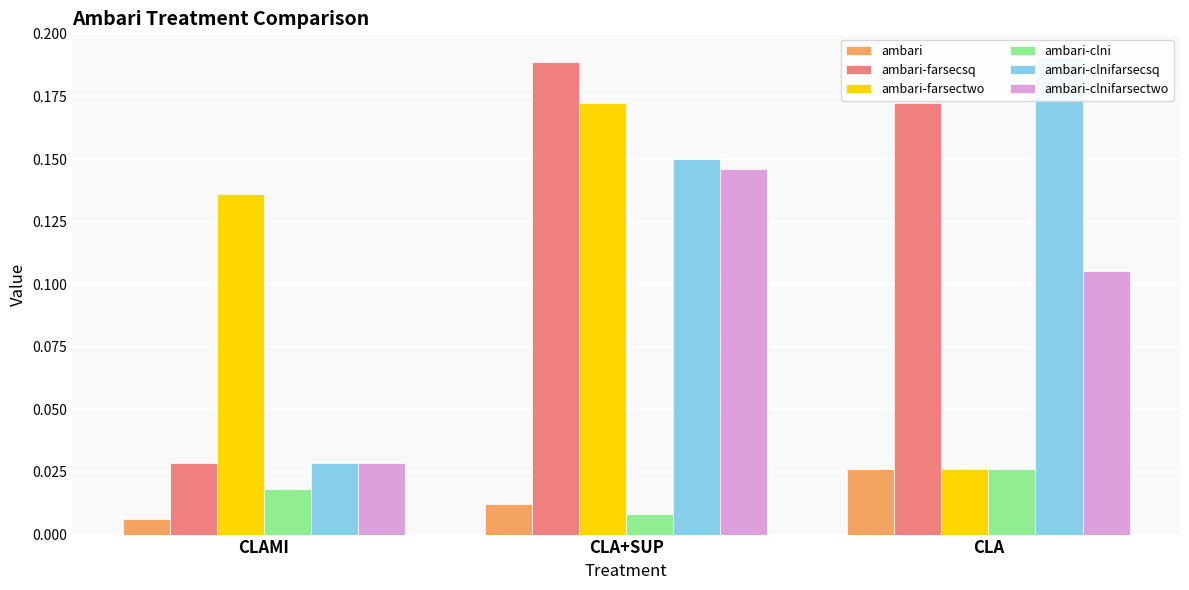

The ambari-farsecsq series shows 0.1 at CLA+SUP. True or false?

False